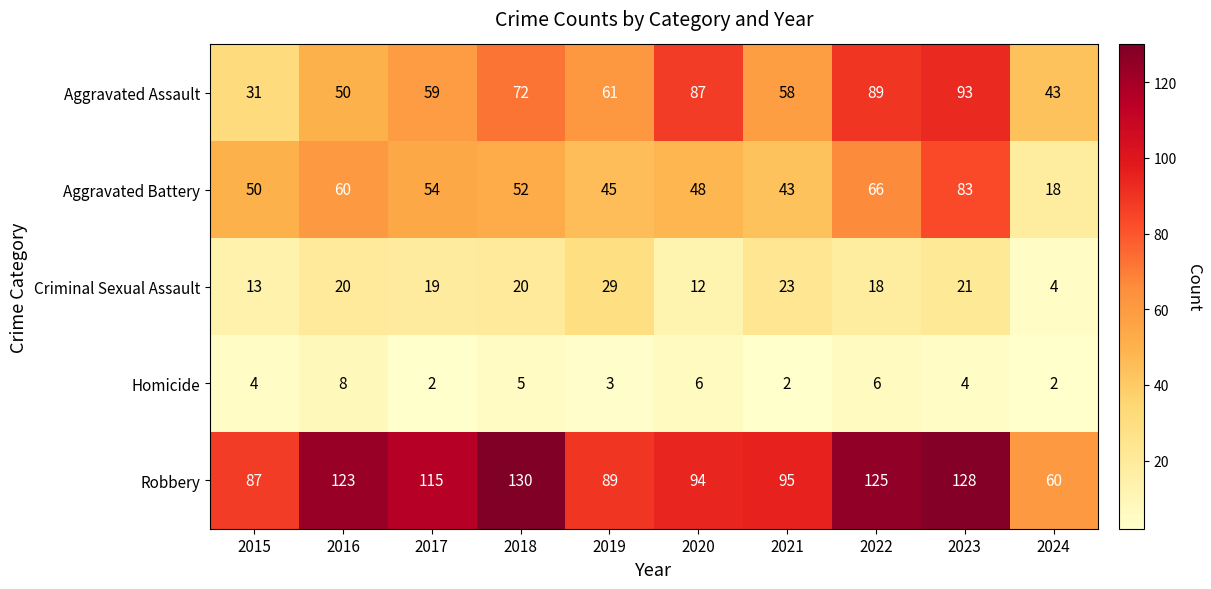

Which series has the largest total across all categories?

Robbery